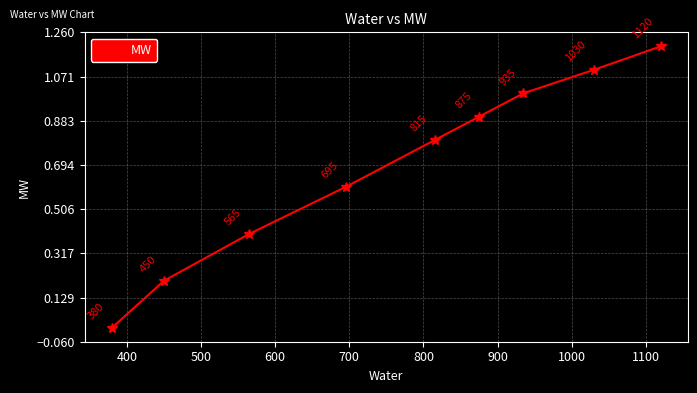

What is the greatest value displayed?

1.2